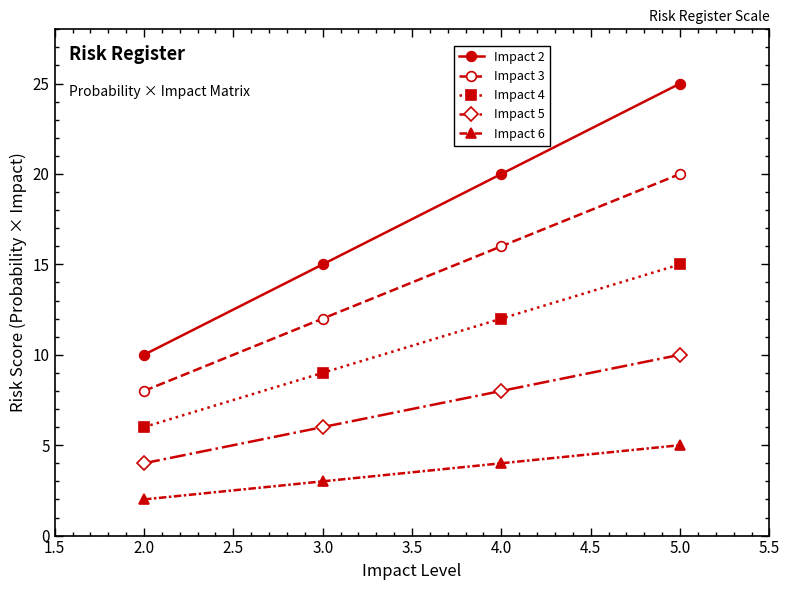

True or false: Impact 4 and Impact 6 cross at least once.

False